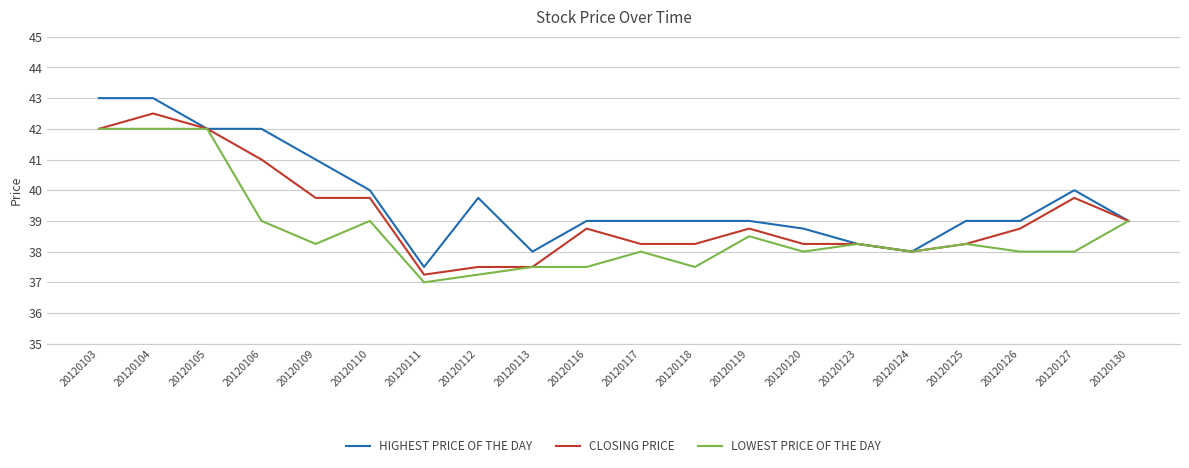

How many categories are shown in the chart?

20